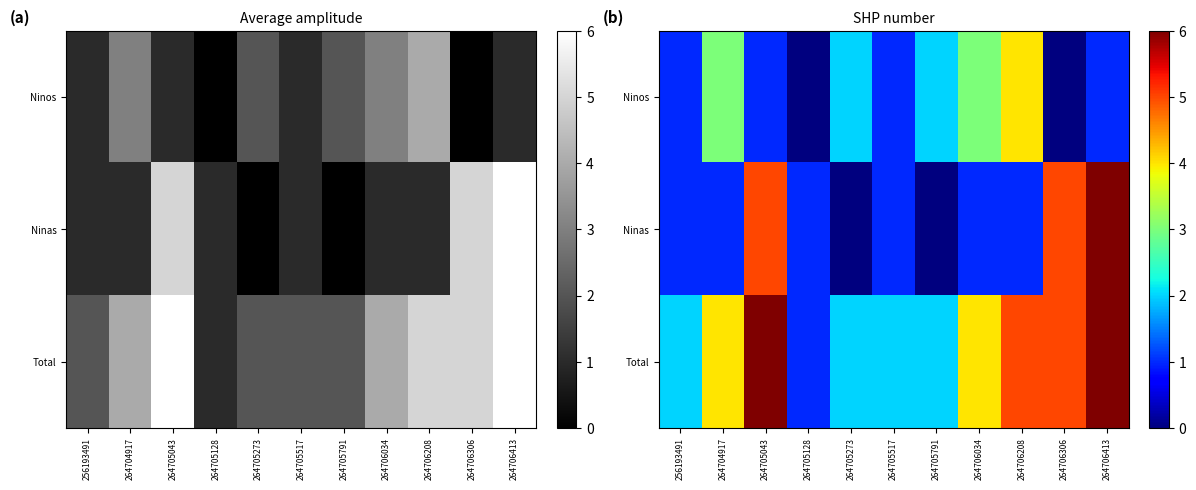

At 264705517, list the series in order from smallest to largest.

Ninos, Ninas, Total